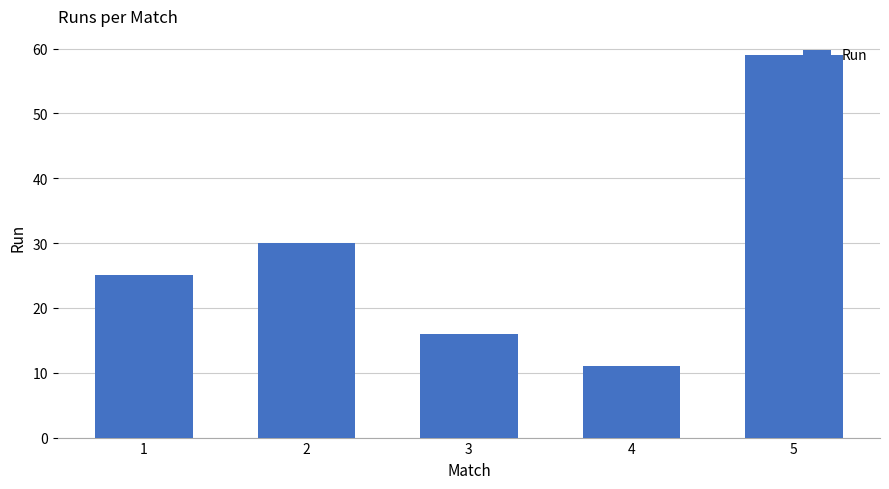

What is the smallest value displayed?

11